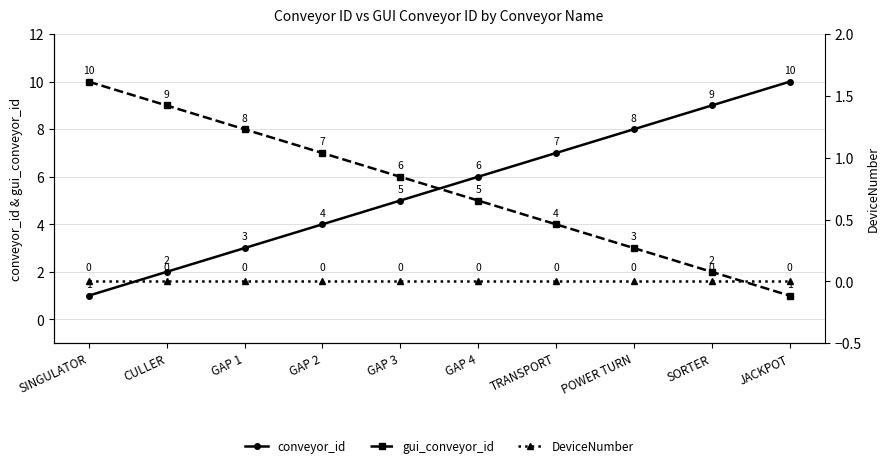

What is the maximum value for gui_conveyor_id?

10